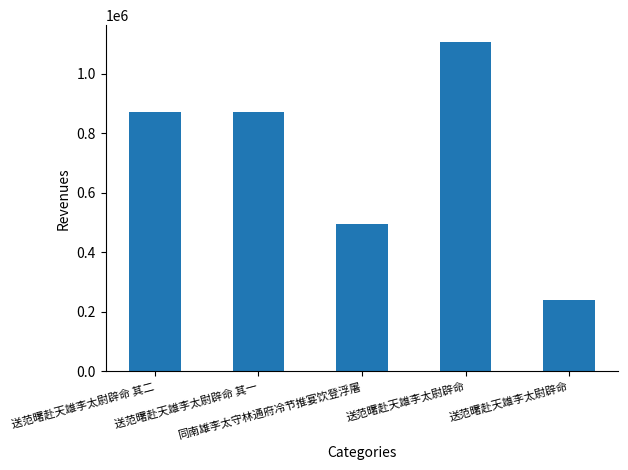

How many distinct data groups are displayed?

1